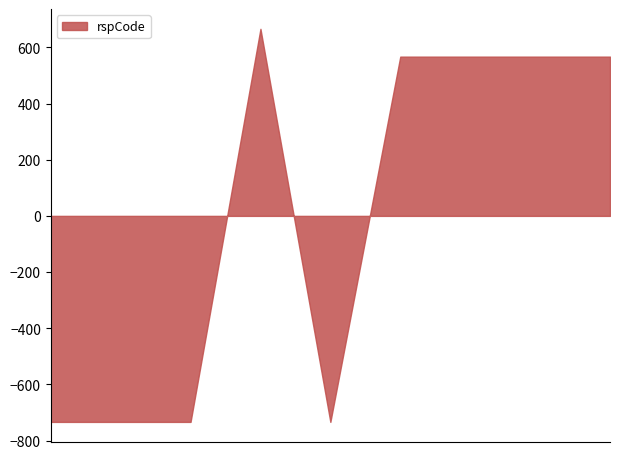

What is the maximum value shown in the chart?

666.2